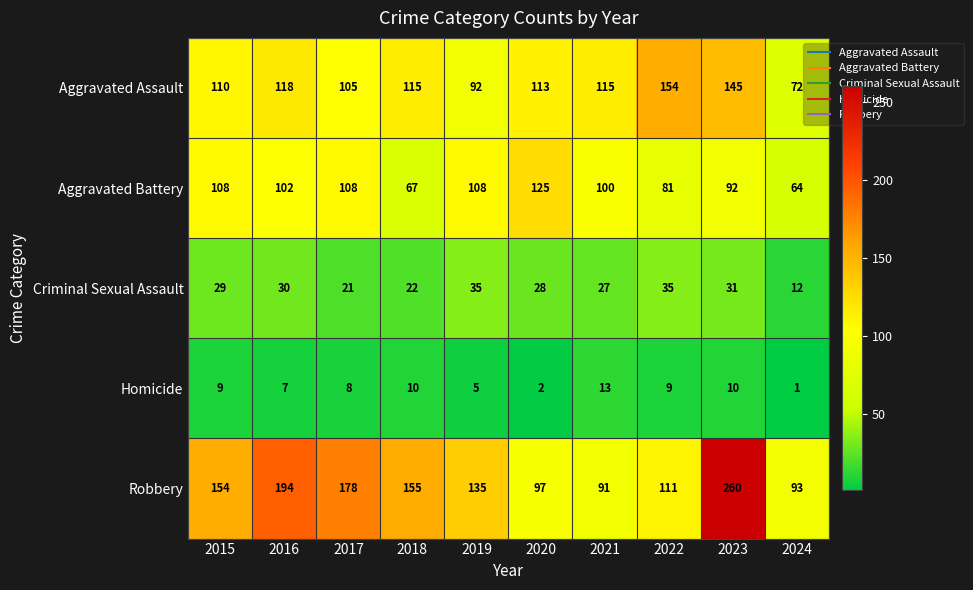

Which series changed the most between 2019 and 2021?

Robbery